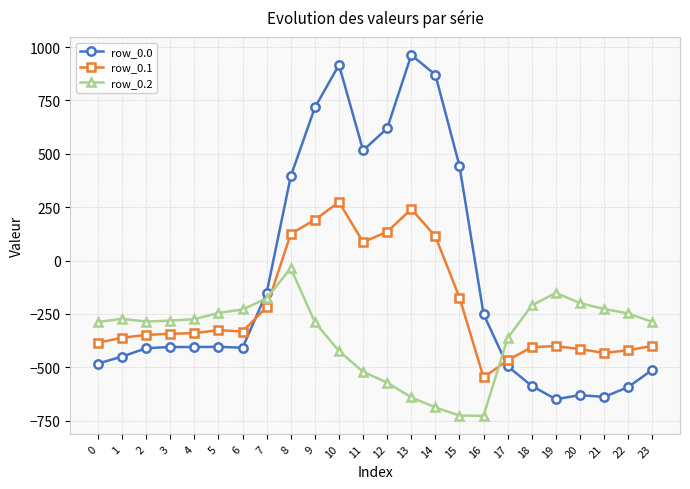

Between 6 and 7, which series saw the biggest shift?

row_0.0